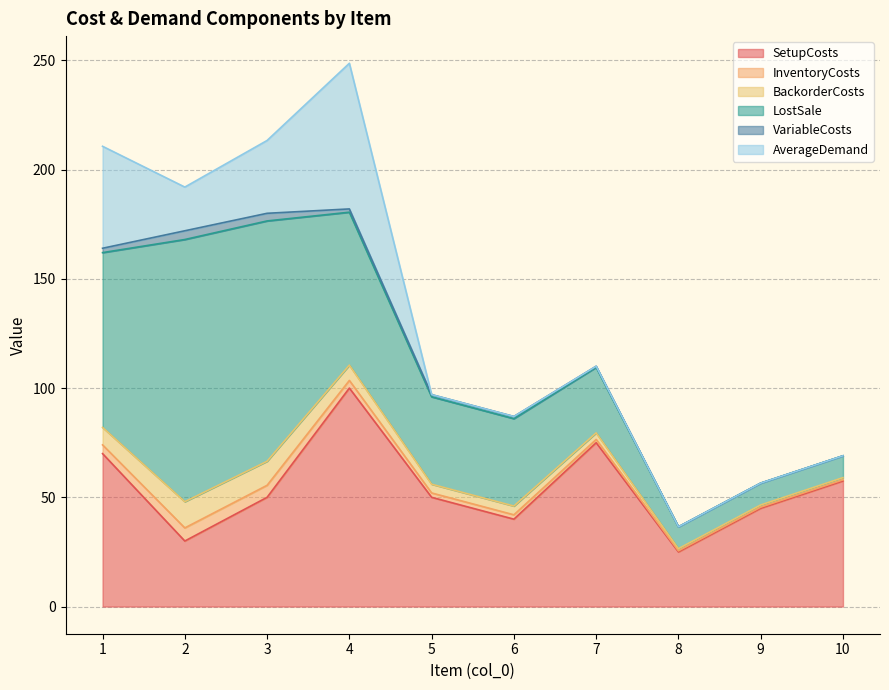

What is the sum of all BackorderCosts values?

52.0